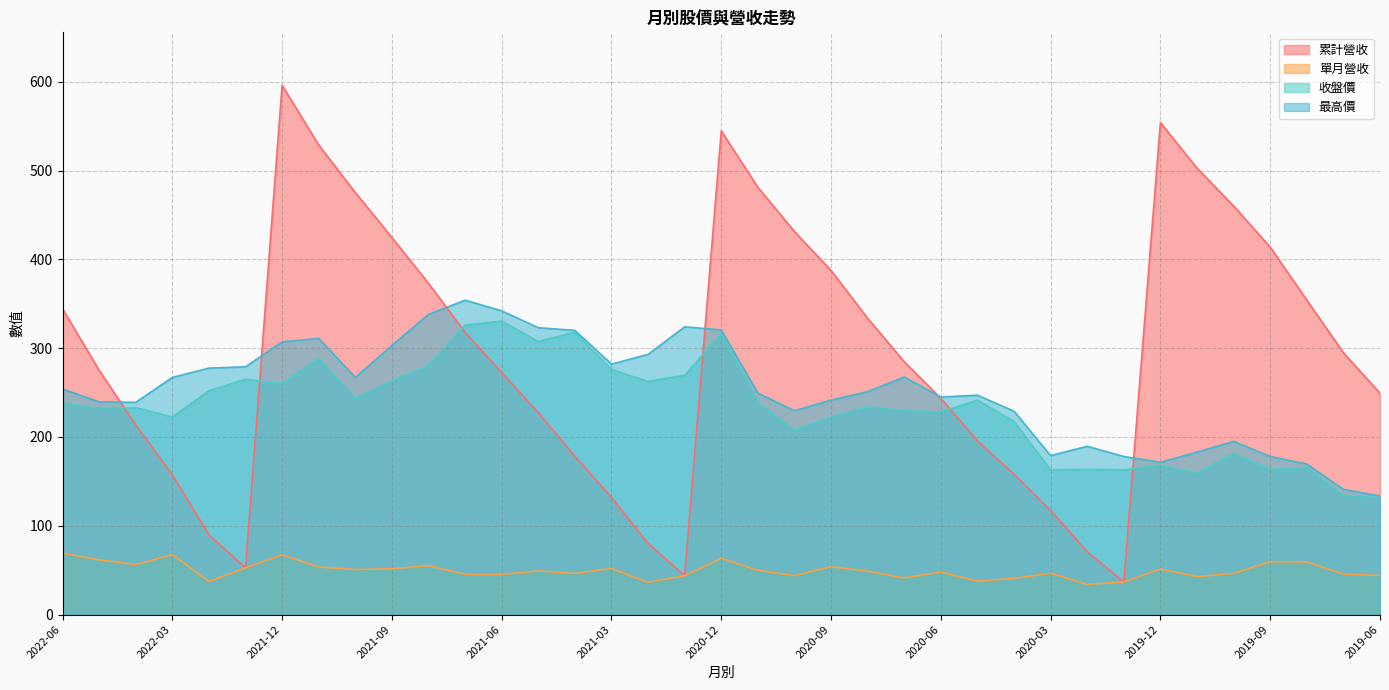

At which label is 累計營收 closest to 316?

2021-07